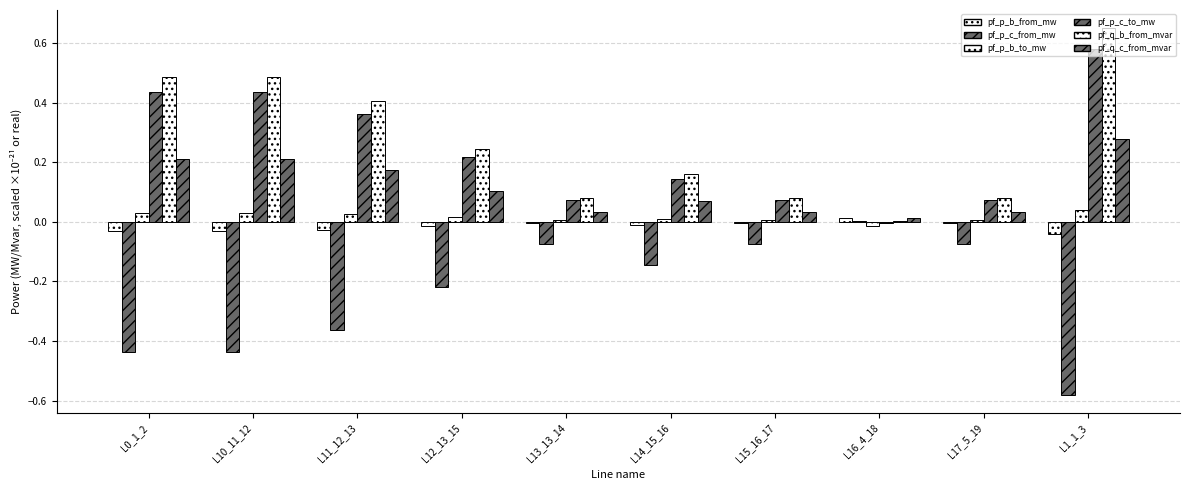

Does the chart contain stacked bars?

No